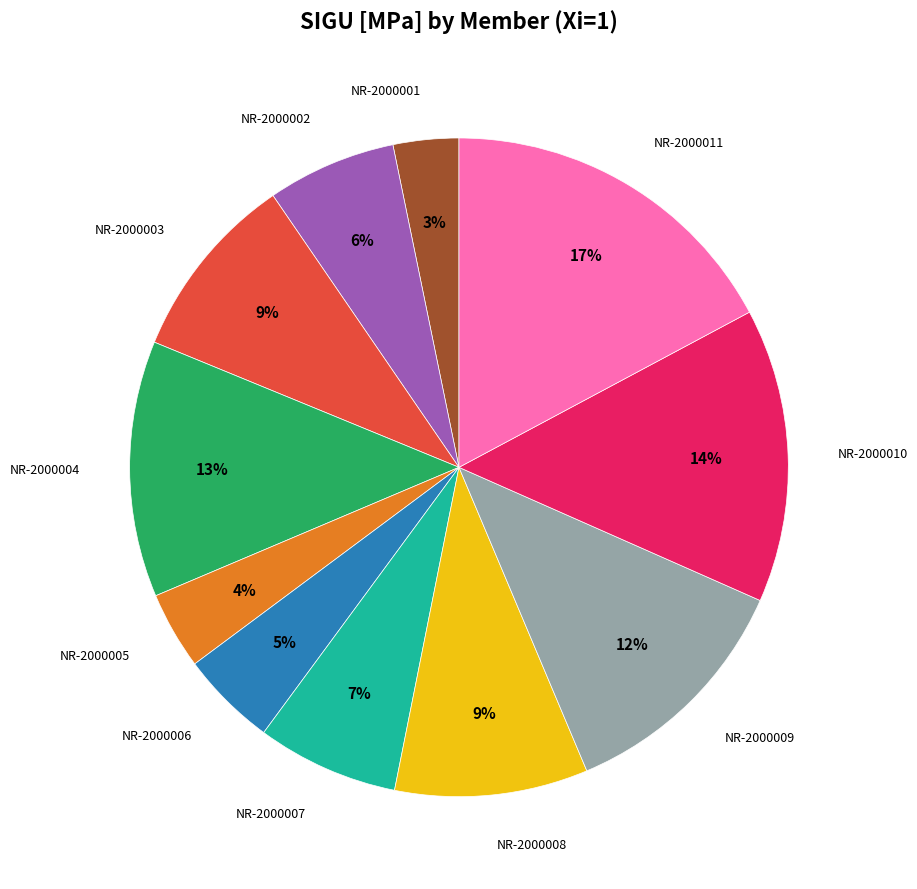

Is there any slice that represents more than half of the pie?

No